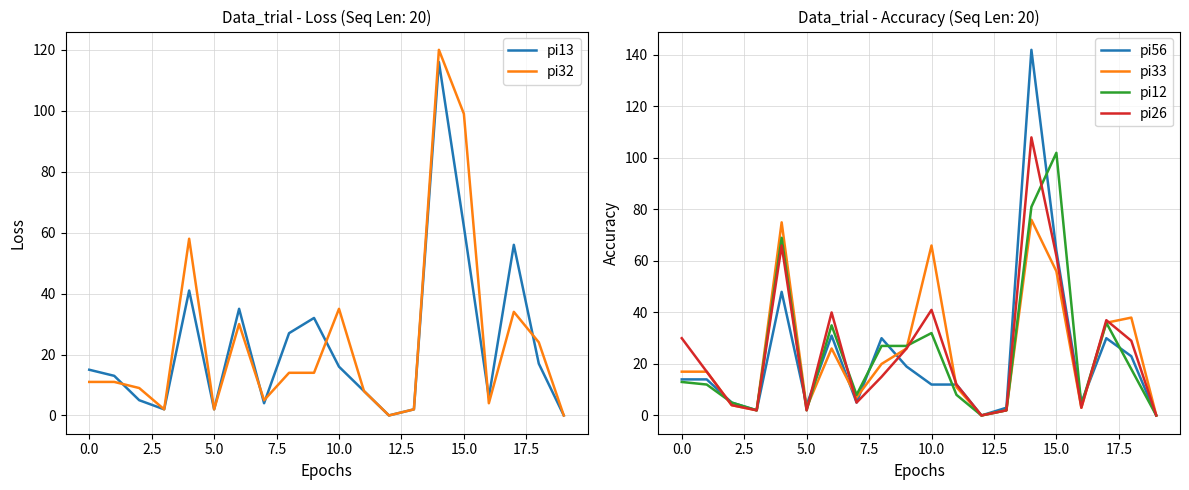

At which label does pi56 reach its minimum?

12